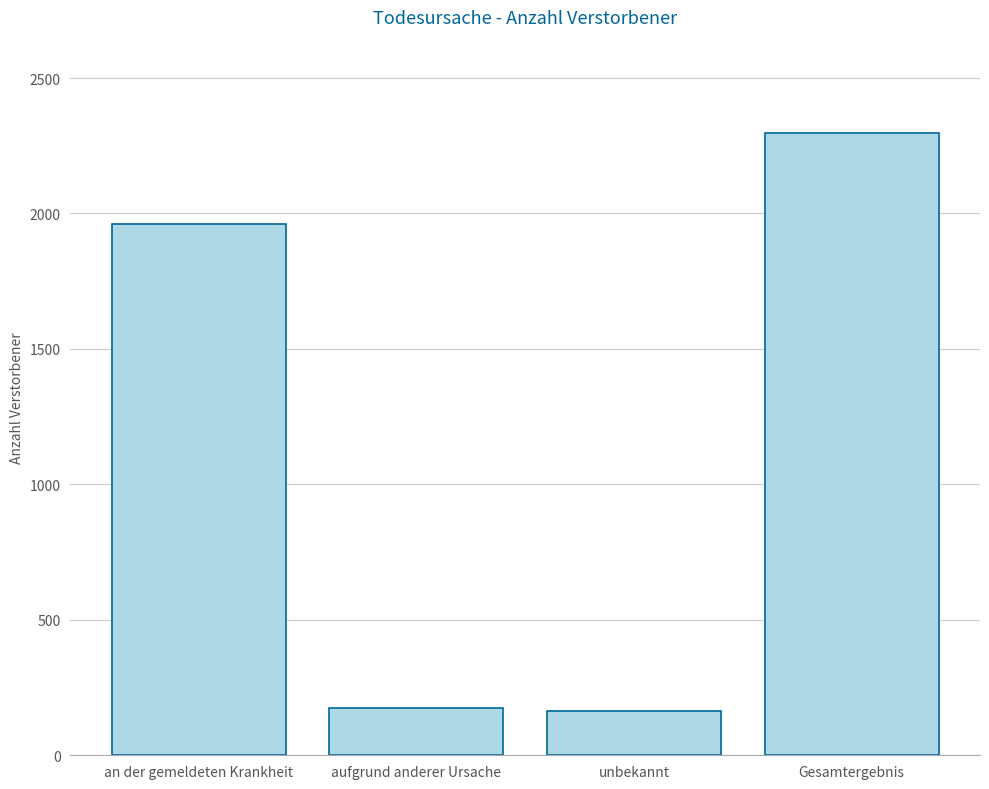

Which label corresponds to the largest value in the chart?

Gesamtergebnis